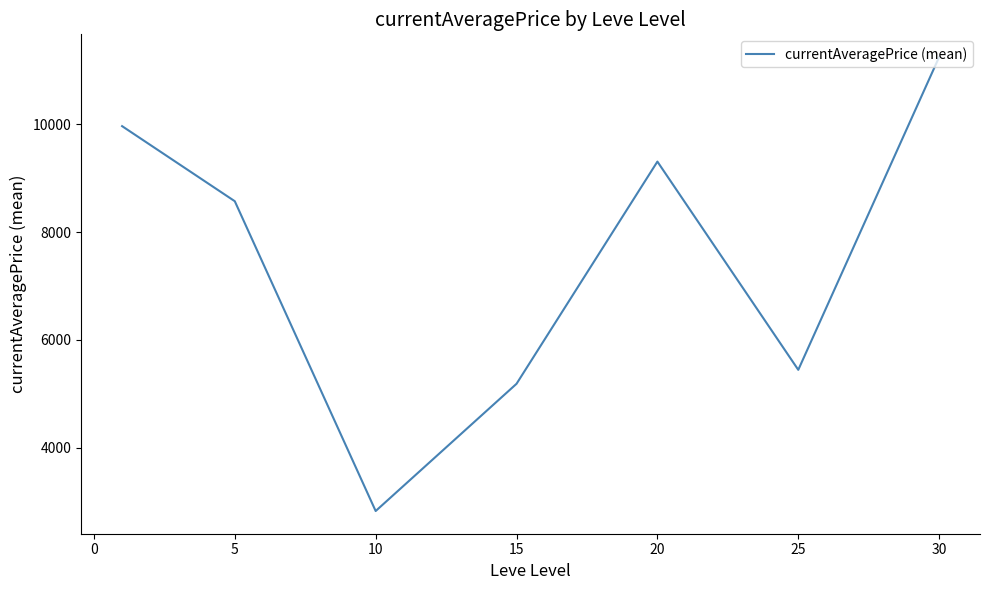

True or false: the data has more than 1 interior local peaks.

False